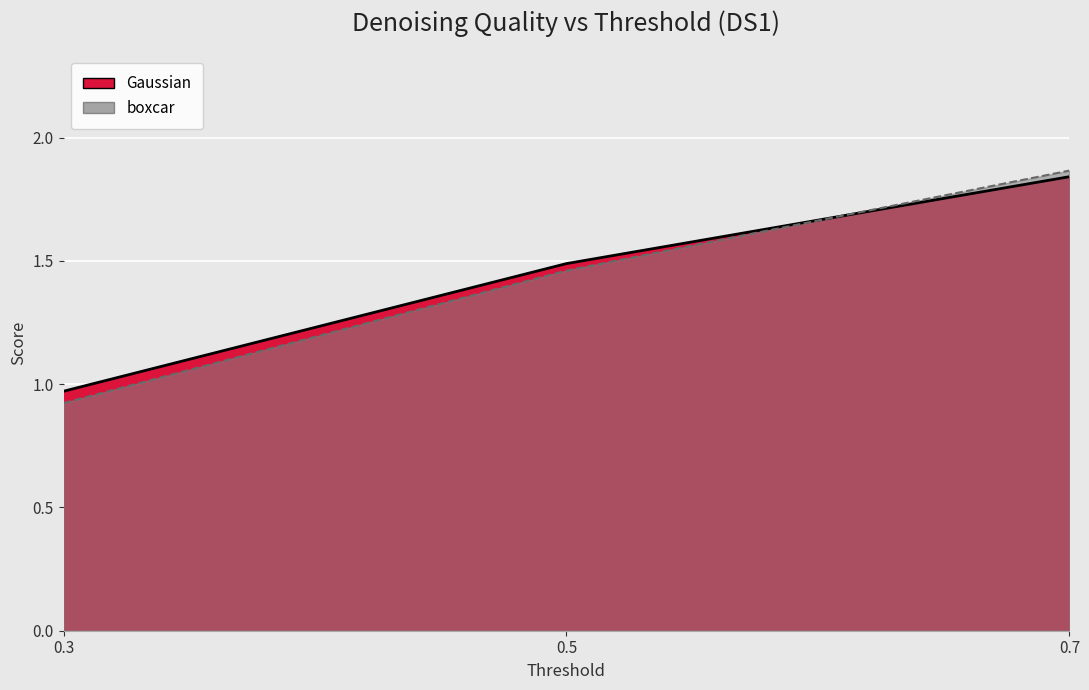

What is the value of the boxcar point at the 2nd from the left?

1.5